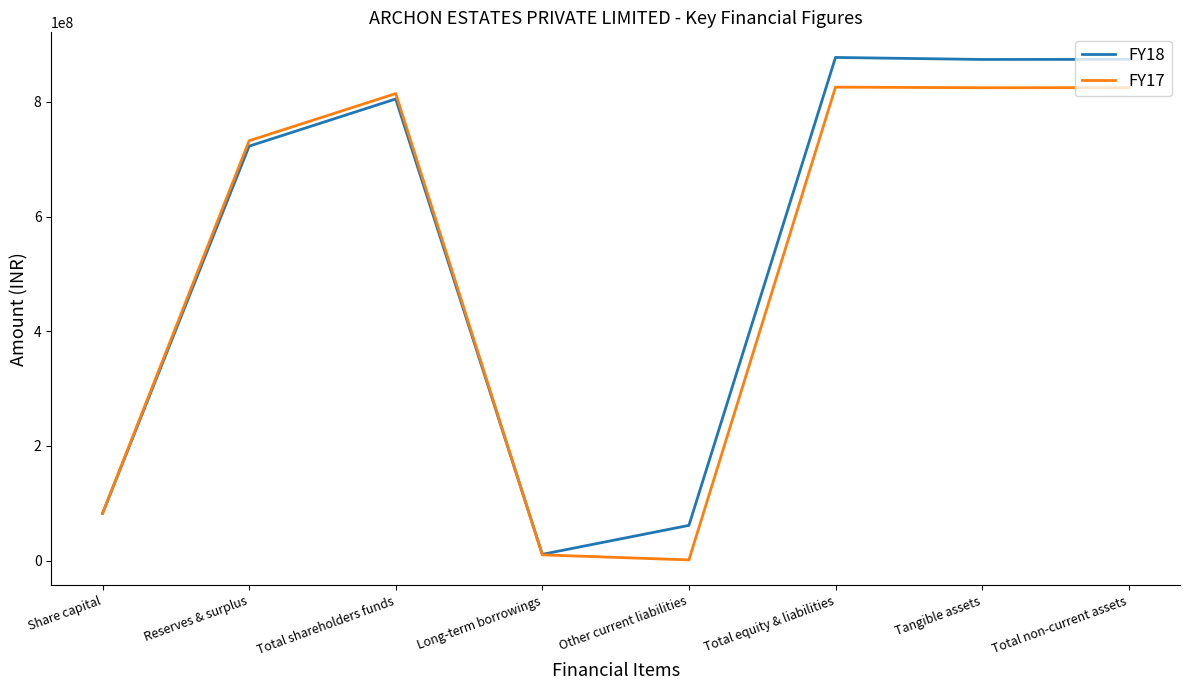

Rank the series at Reserves & surplus from highest to lowest value.

FY17, FY18